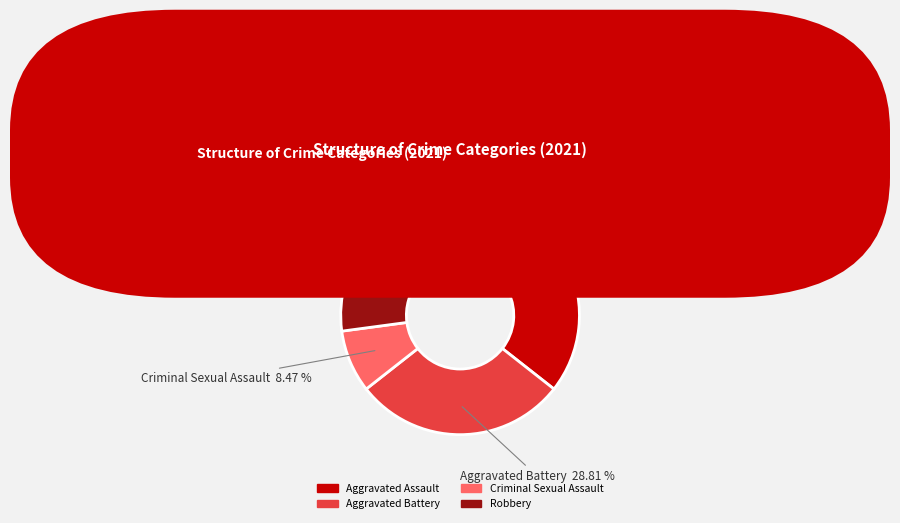

Which category has the biggest portion of the pie?

Aggravated Assault